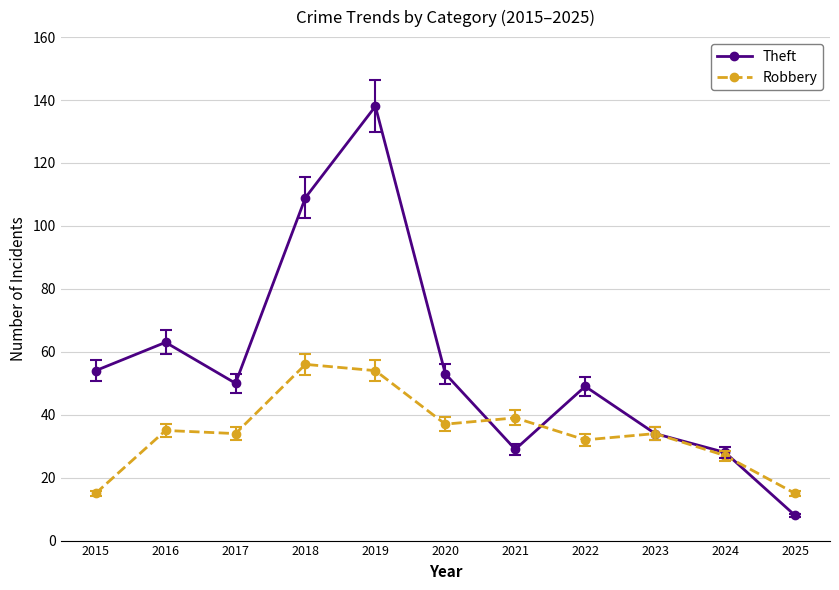

Is it true that Robbery equals 34 at 2023?

True